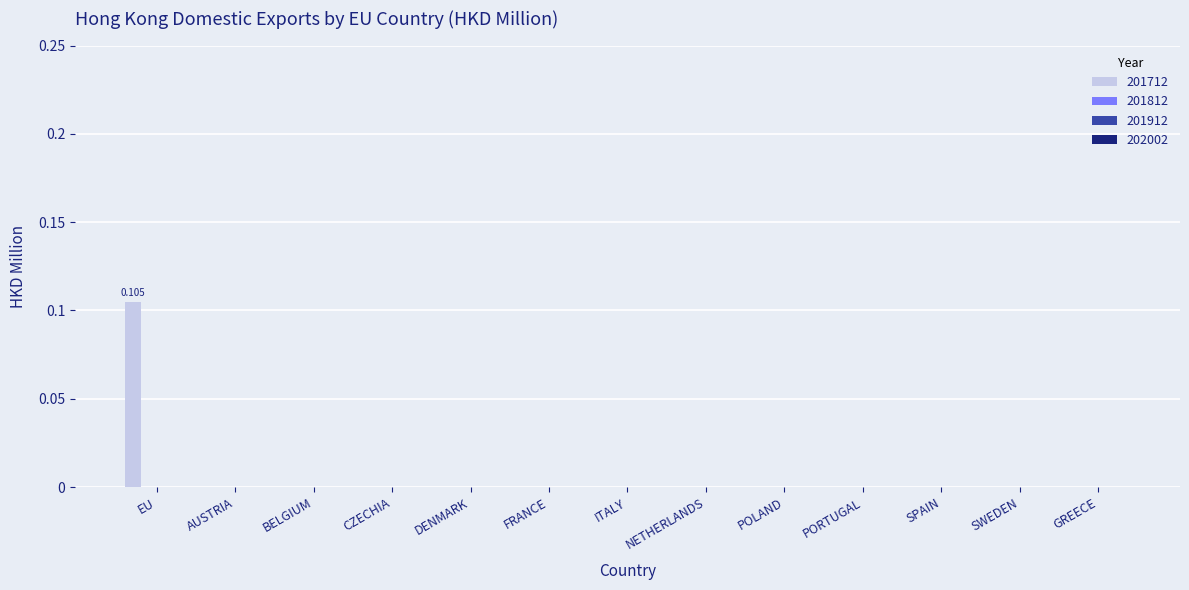

Reading left to right, what are all the values shown in this chart?

201712: EU=0.1	AUSTRIA=0.0	BELGIUM=0.0	CZECHIA=0.0	DENMARK=0.0	FRANCE=0.0	ITALY=0.0	NETHERLANDS=0.0	POLAND=0.0	PORTUGAL=0.0	SPAIN=0.0	SWEDEN=0.0	GREECE=0.0
201812: EU=0.0	AUSTRIA=0.0	BELGIUM=0.0	CZECHIA=0.0	DENMARK=0.0	FRANCE=0.0	ITALY=0.0	NETHERLANDS=0.0	POLAND=0.0	PORTUGAL=0.0	SPAIN=0.0	SWEDEN=0.0	GREECE=0.0
201912: EU=0.0	AUSTRIA=0.0	BELGIUM=0.0	CZECHIA=0.0	DENMARK=0.0	FRANCE=0.0	ITALY=0.0	NETHERLANDS=0.0	POLAND=0.0	PORTUGAL=0.0	SPAIN=0.0	SWEDEN=0.0	GREECE=0.0
202002: EU=0.0	AUSTRIA=0.0	BELGIUM=0.0	CZECHIA=0.0	DENMARK=0.0	FRANCE=0.0	ITALY=0.0	NETHERLANDS=0.0	POLAND=0.0	PORTUGAL=0.0	SPAIN=0.0	SWEDEN=0.0	GREECE=0.0